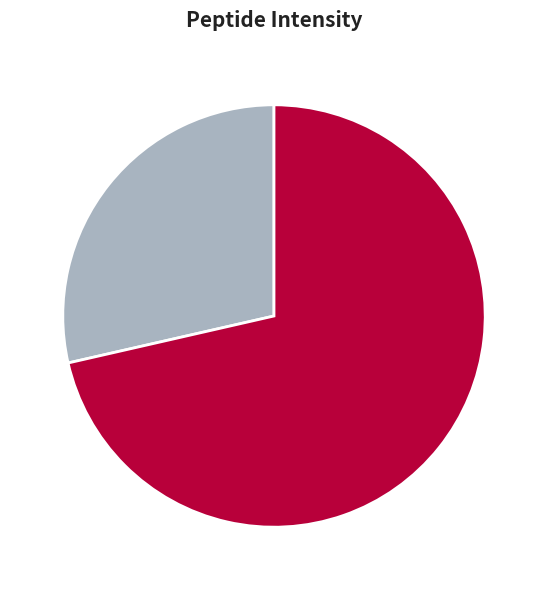

Count the number of slices in the pie.

2